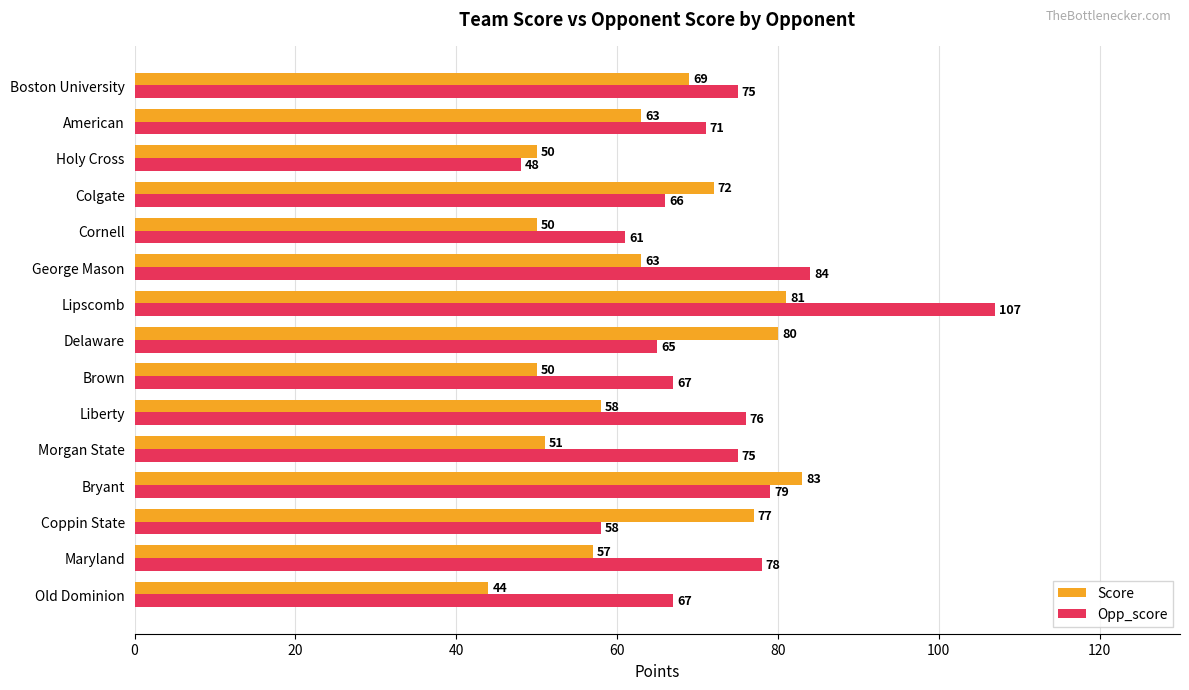

Rank the series by their maximum value, from highest to lowest.

Opp_score, Score